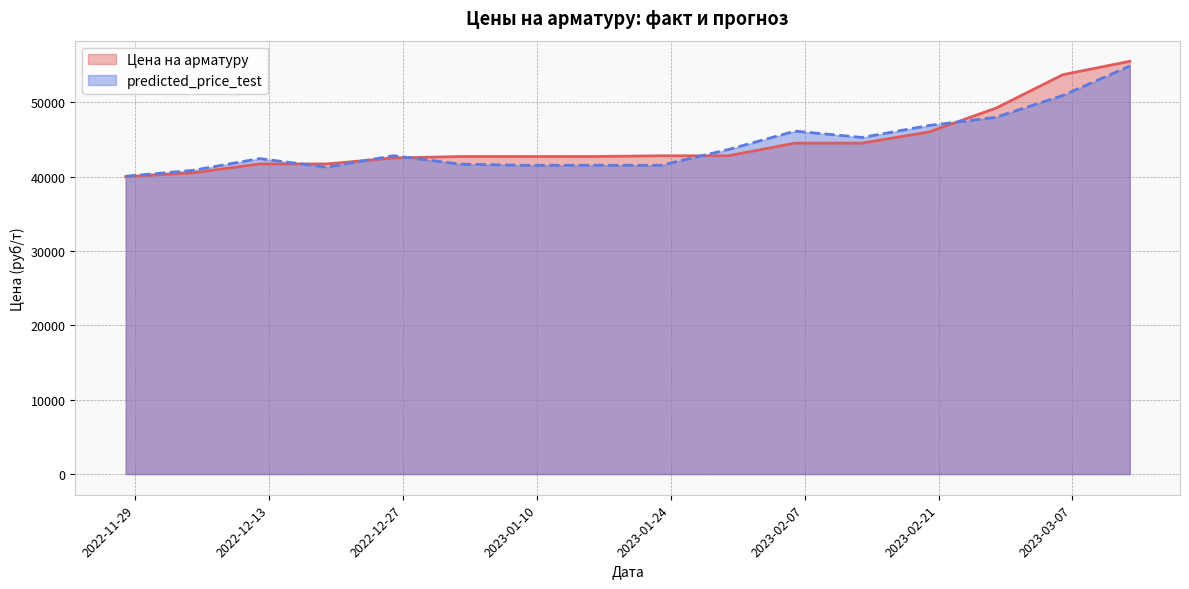

What is the difference between the maximum and minimum values in the Цена на арматуру series?

15500.0